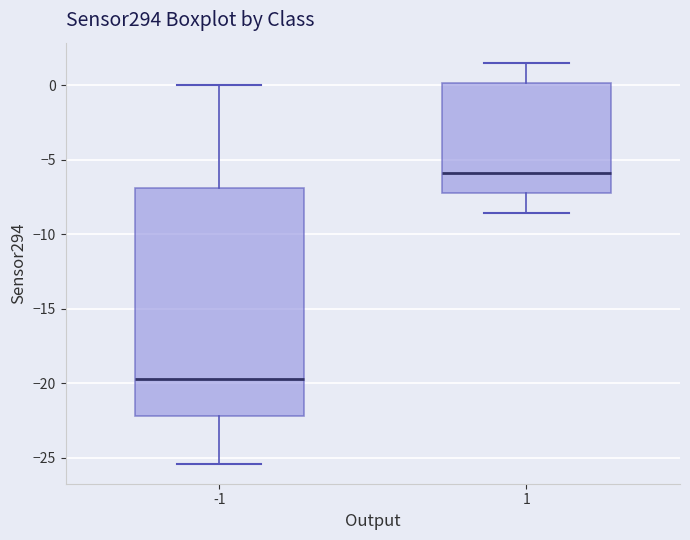

Reading left to right, read every box against the y-axis: the position of its median line, the range the box covers, and the ends of its whiskers. The values are not printed on the chart, so give them approximately, as read against the axis.

-1: median -19.5, box -22.0 to -7.0, whiskers -25.5 to 0.0
1: median -6.0, box -7.0 to 0.0, whiskers -8.5 to 1.5